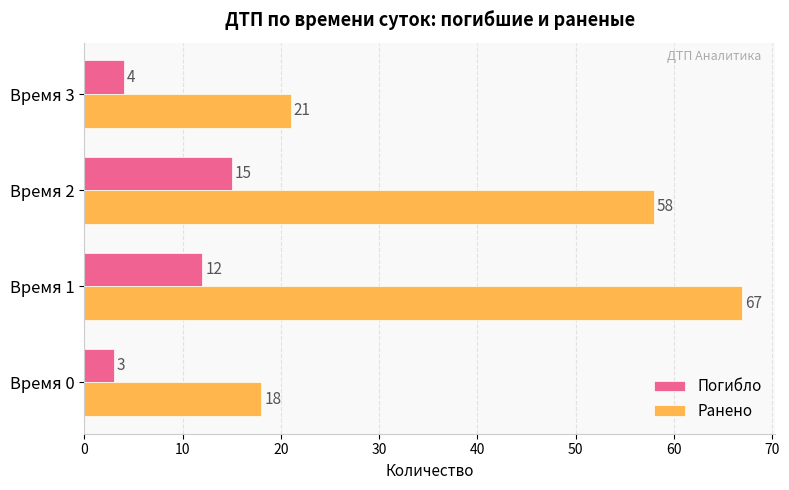

What is the difference between the second highest and minimum values in the Погибло series?

9